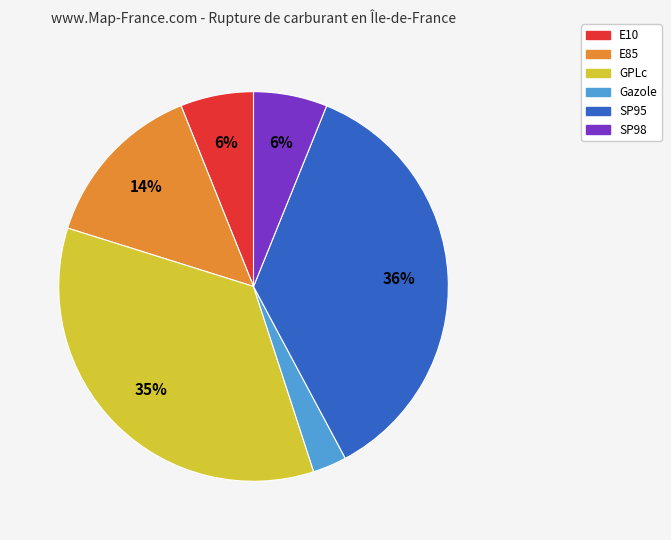

To the nearest percent, what is the average slice percentage?

17%